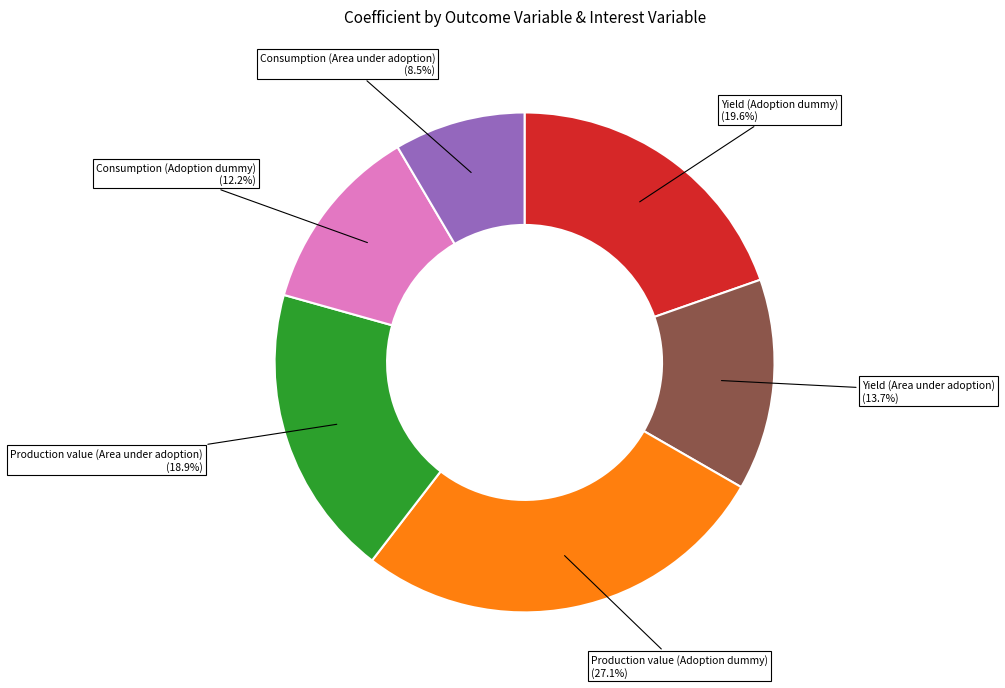

Rank the categories by value from lowest to highest.

Consumption (Area under adoption), Consumption (Adoption dummy), Yield (Area under adoption), Production value (Area under adoption), Yield (Adoption dummy), Production value (Adoption dummy)